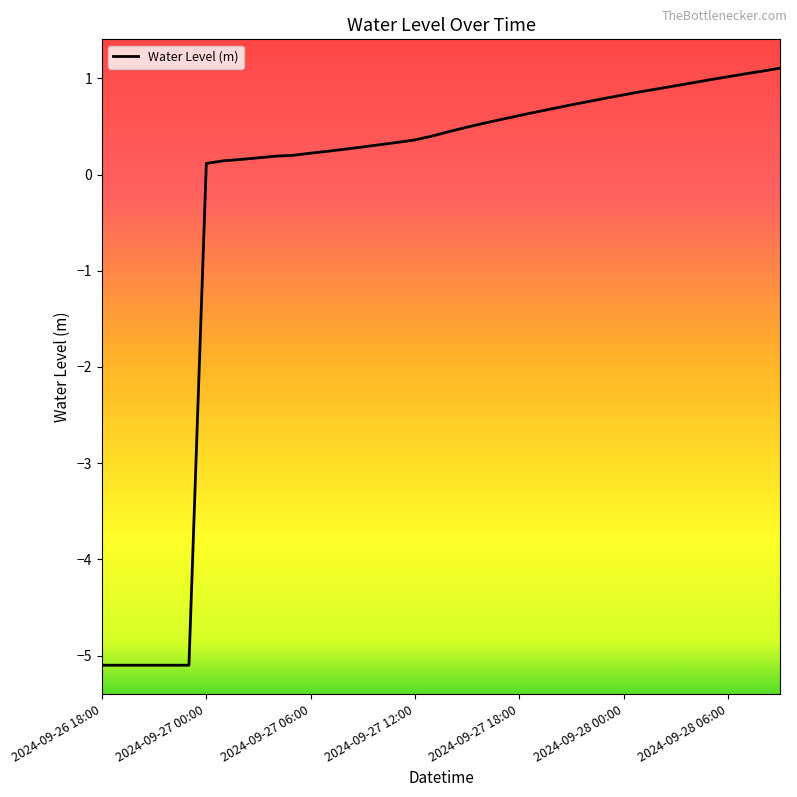

What is the minimum value shown in the chart?

-5.1